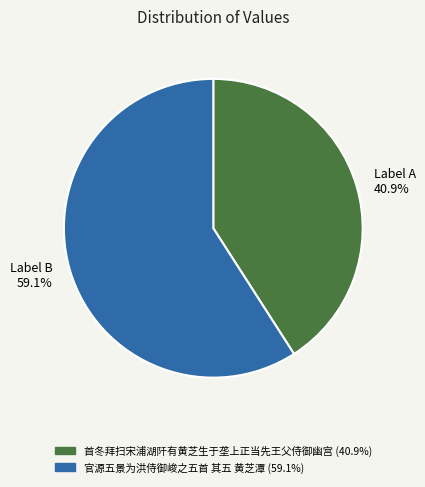

Between Label B 59.1% and Label A 40.9%, which is larger?

Label B 59.1%